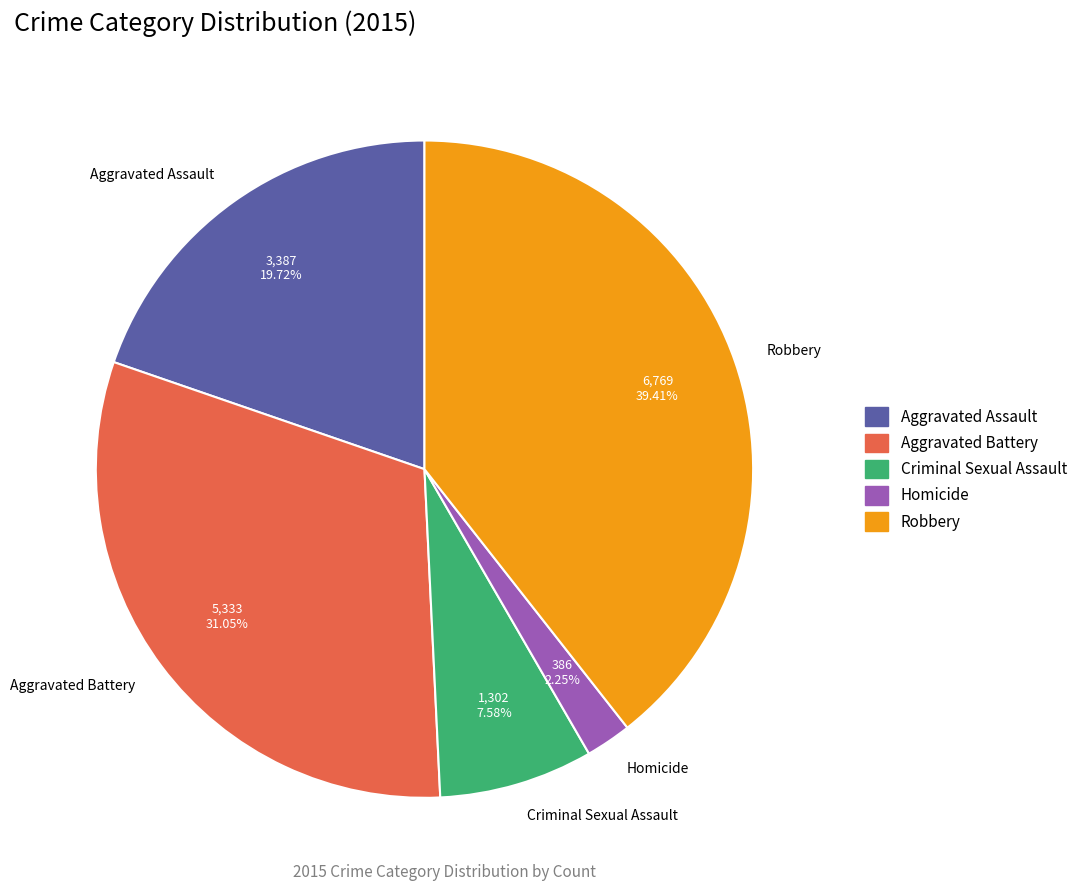

To the nearest percent, what portion does Robbery represent?

39%